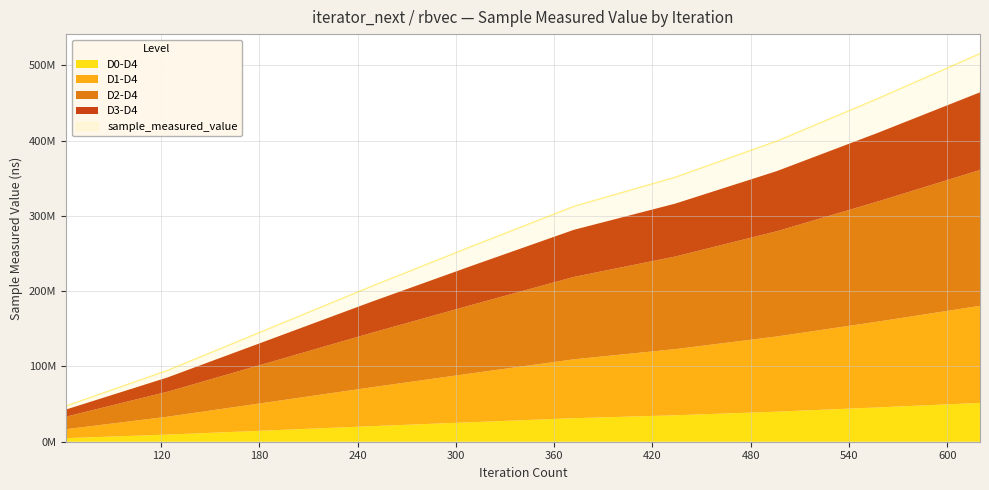

Which category has the lowest value across all series?

62